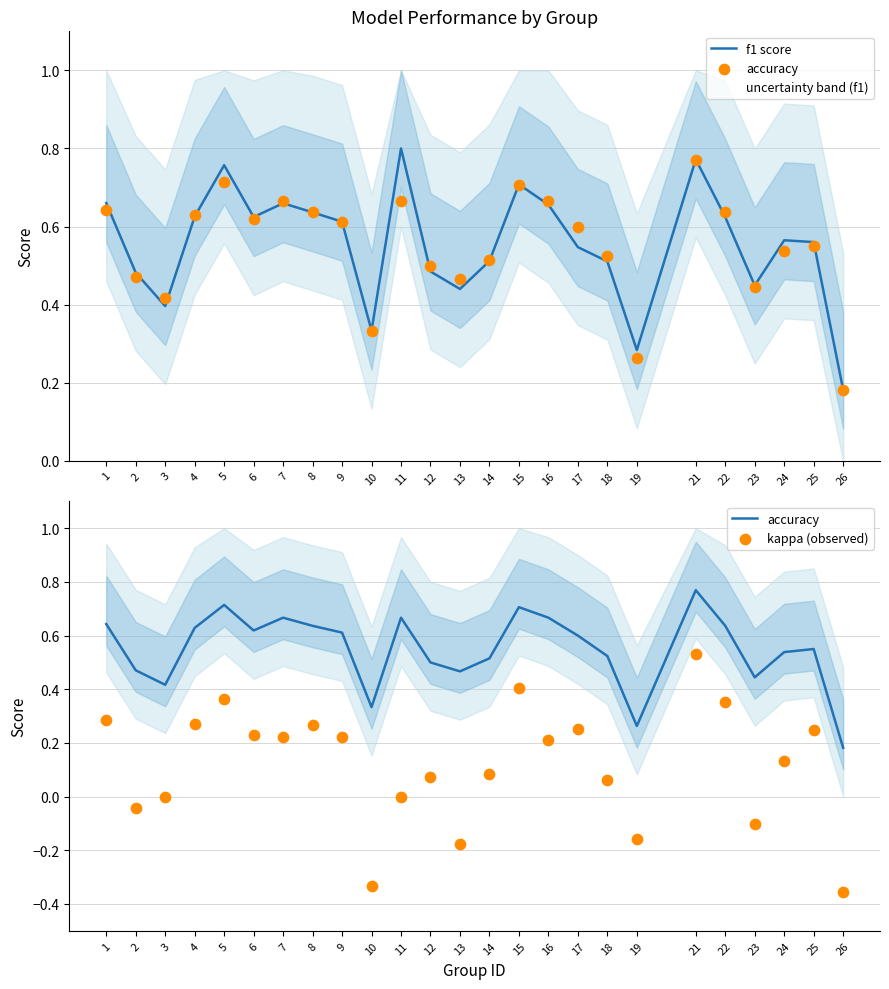

At which category is the sum across all series the highest?

21